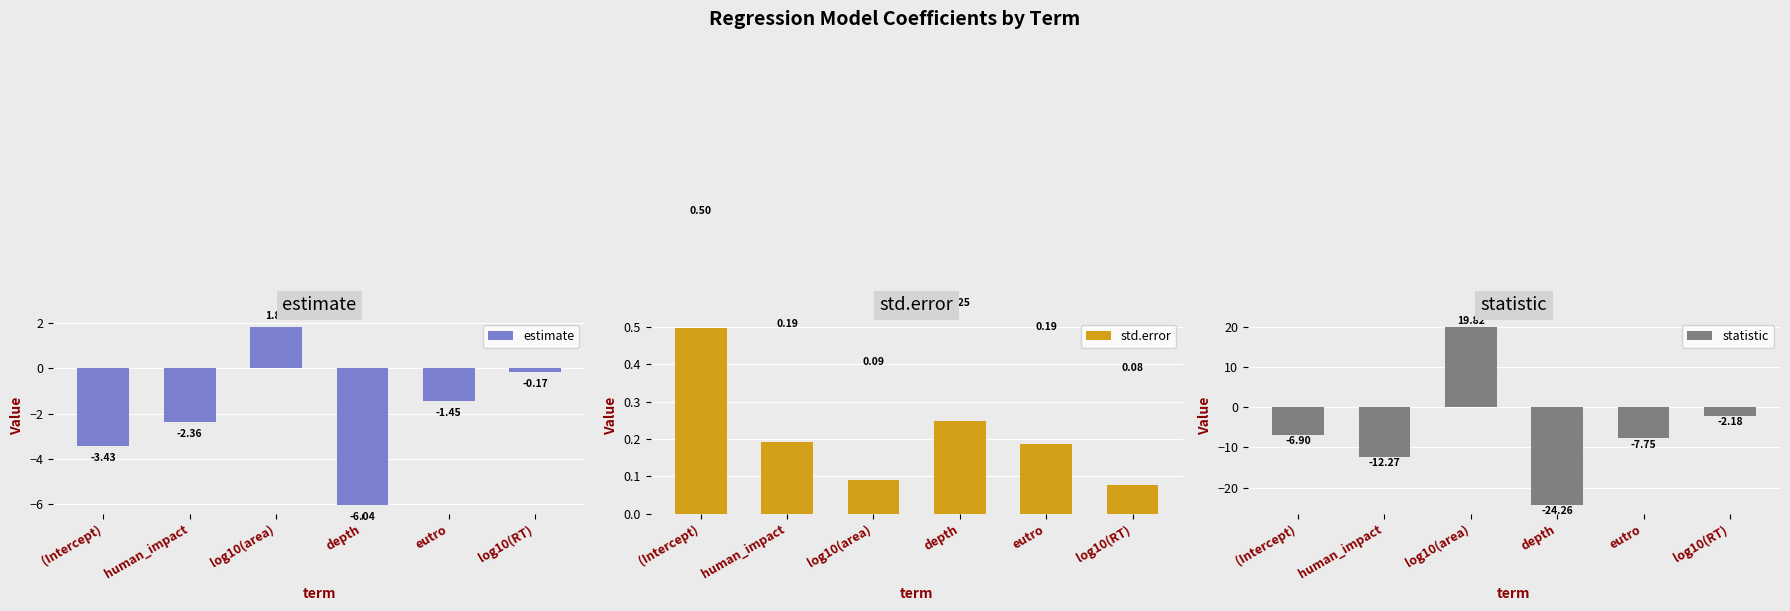

List the series in order of their overall mean, lowest first.

statistic, estimate, std.error